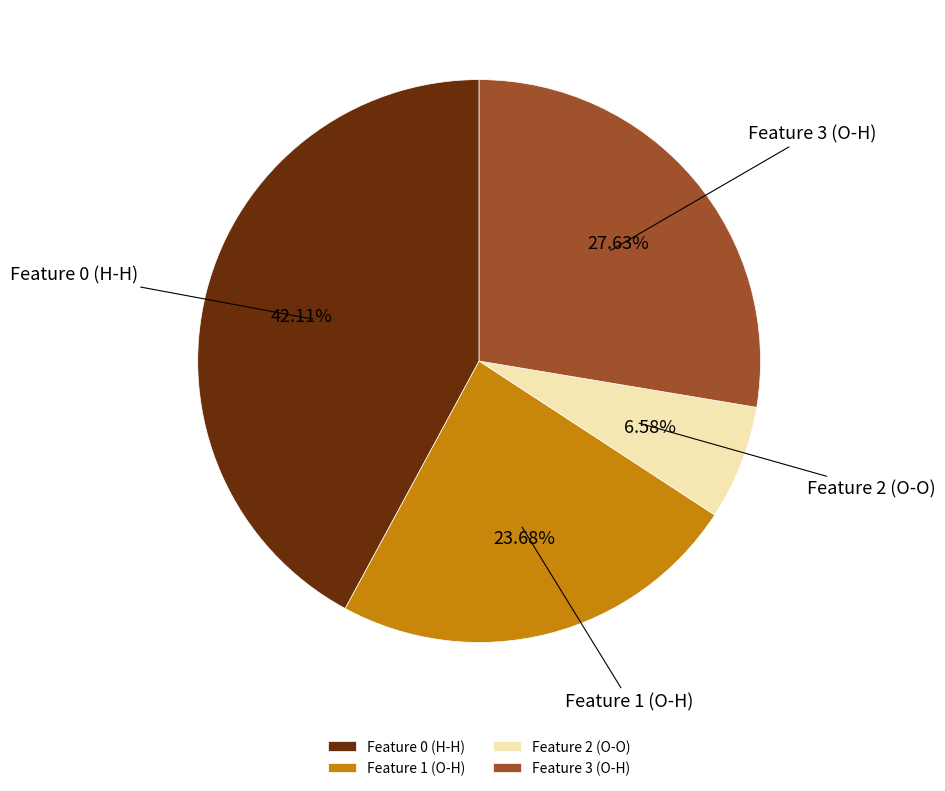

To the nearest percent, what percentage of the pie is Feature 1 (O-H)?

24%